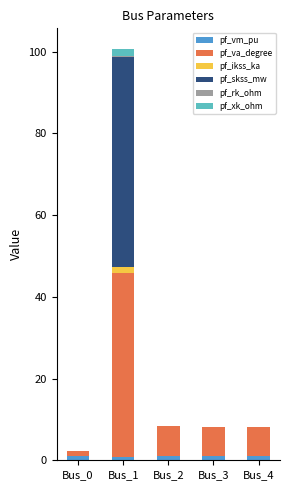

At which category is the sum across all series the highest?

Bus_1